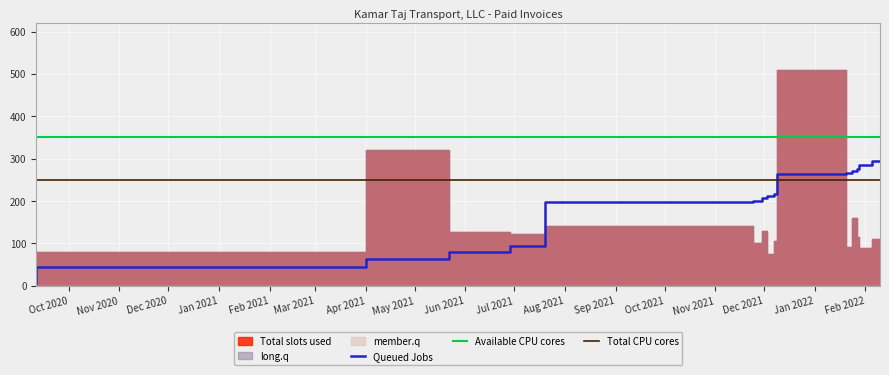

Which series has the widest spread of values?

Total slots used